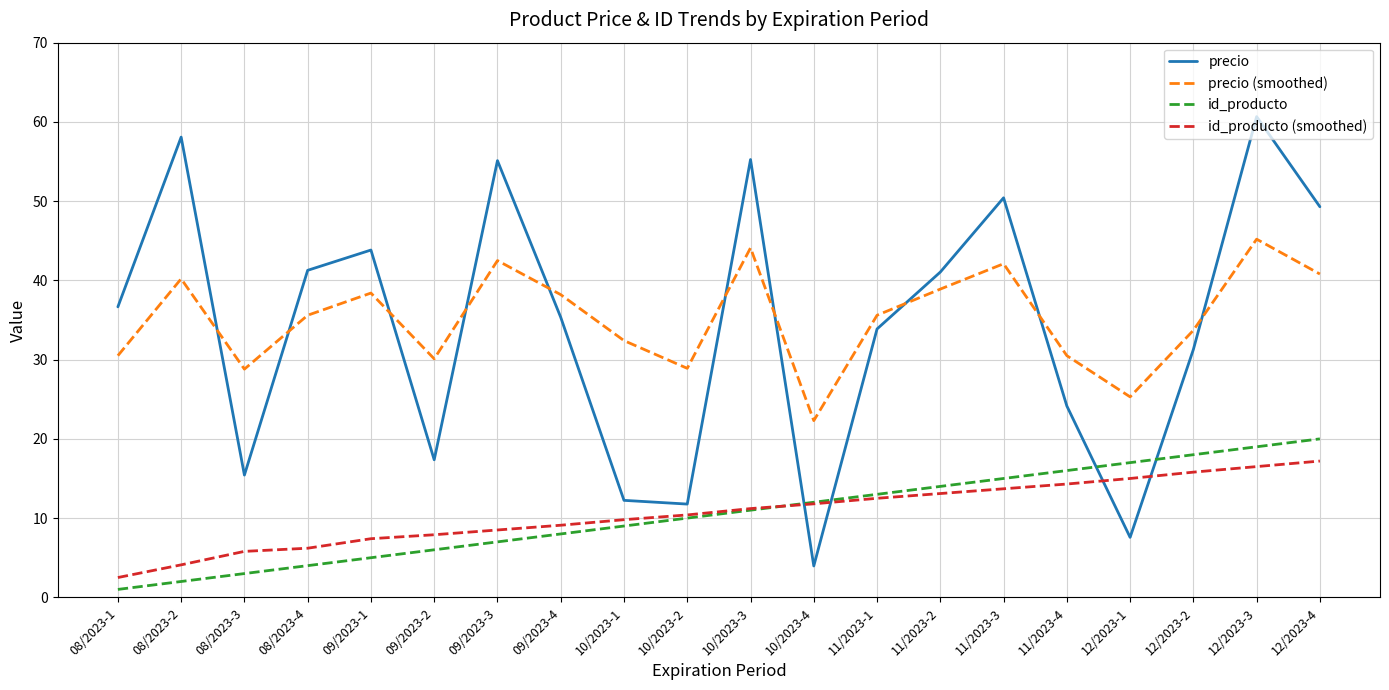

True or false: precio (smoothed) and id_producto intersect in this chart.

False